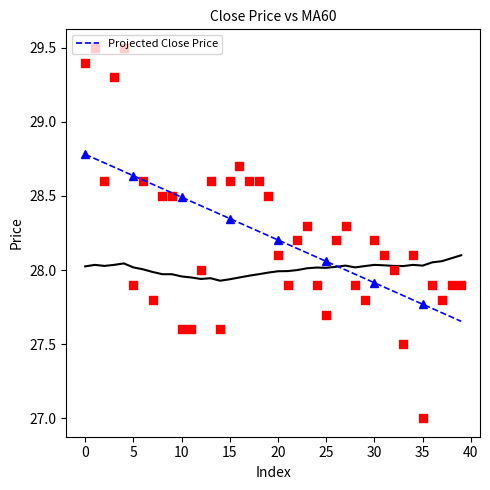

Which series has the widest spread of Y values?

close